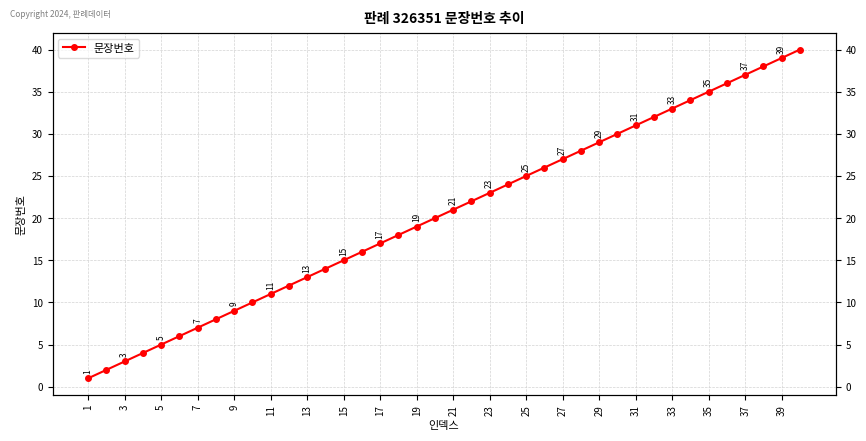

Reading left to right, extract all data points from this chart.

1	2	3	4	5	6	7	8	9	10	11	12	13	14	15	16	17	18	19	20	21	22	23	24	25	26	27	28	29	30	31	32	33	34	35	36	37	38	39	40